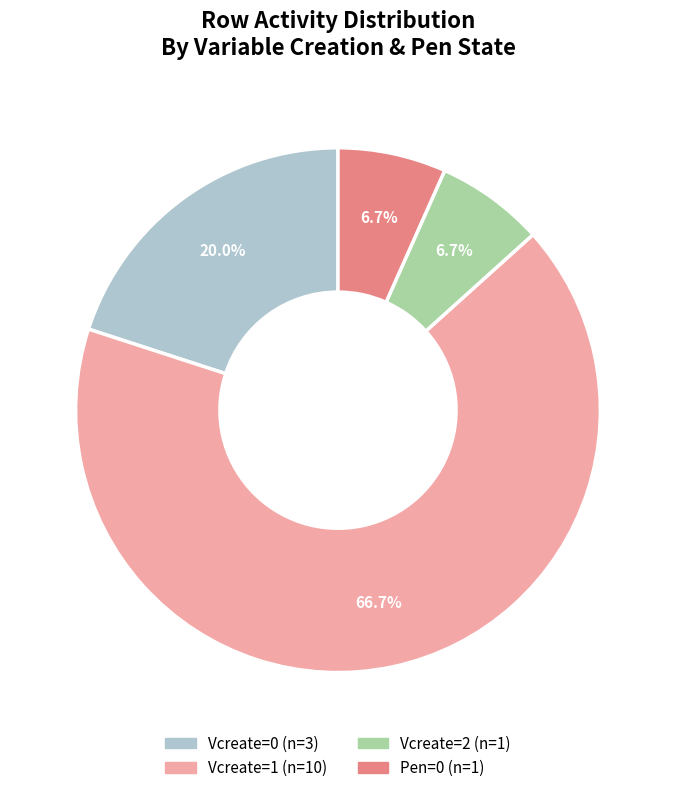

How many segments does this pie chart have?

4